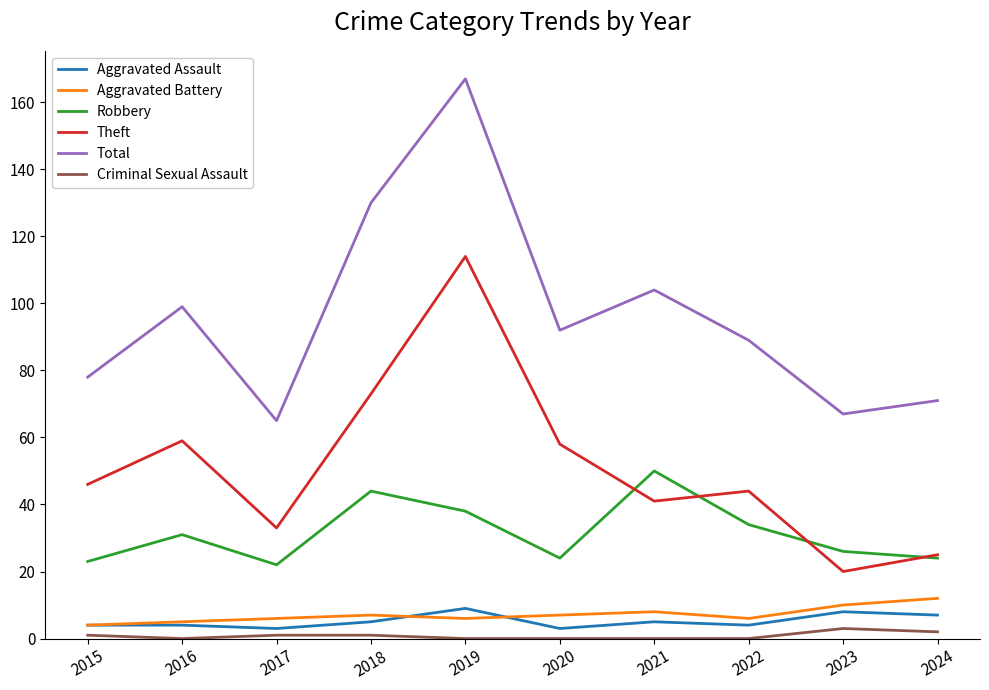

List the series in order of their peak value, lowest first.

Criminal Sexual Assault, Aggravated Assault, Aggravated Battery, Robbery, Theft, Total